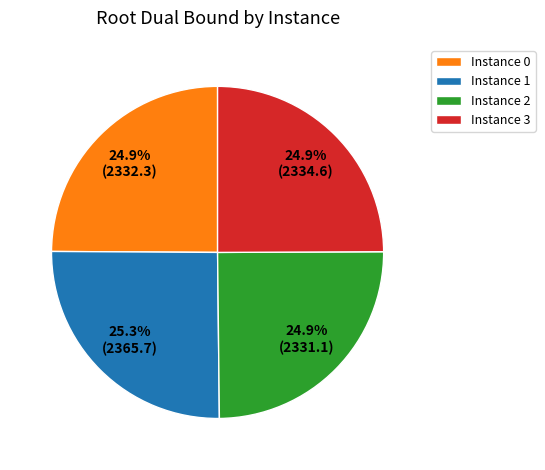

How many segments does this pie chart have?

4